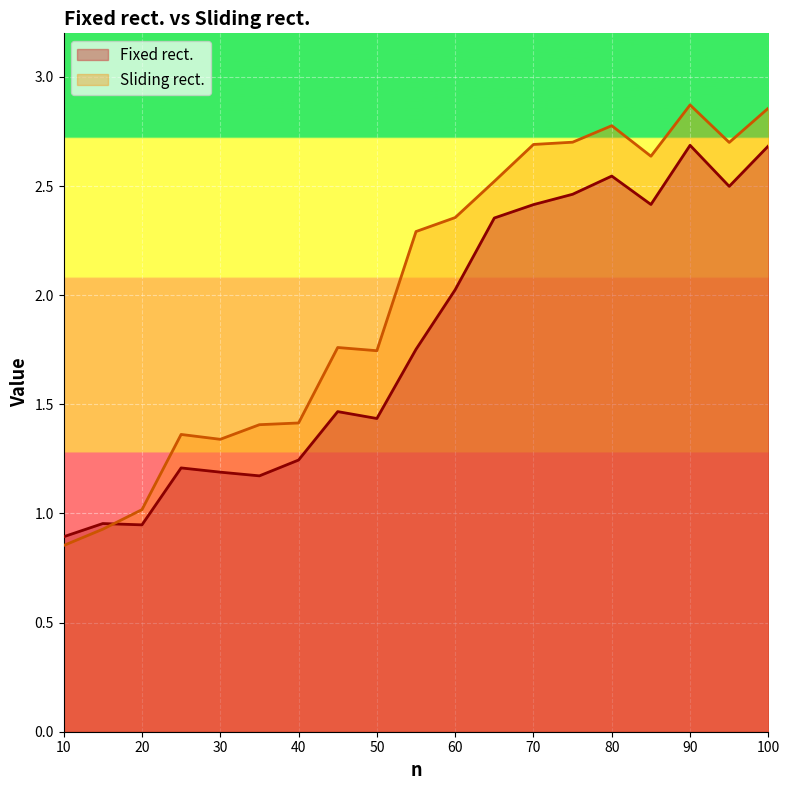

Count the number of data series in this chart.

2